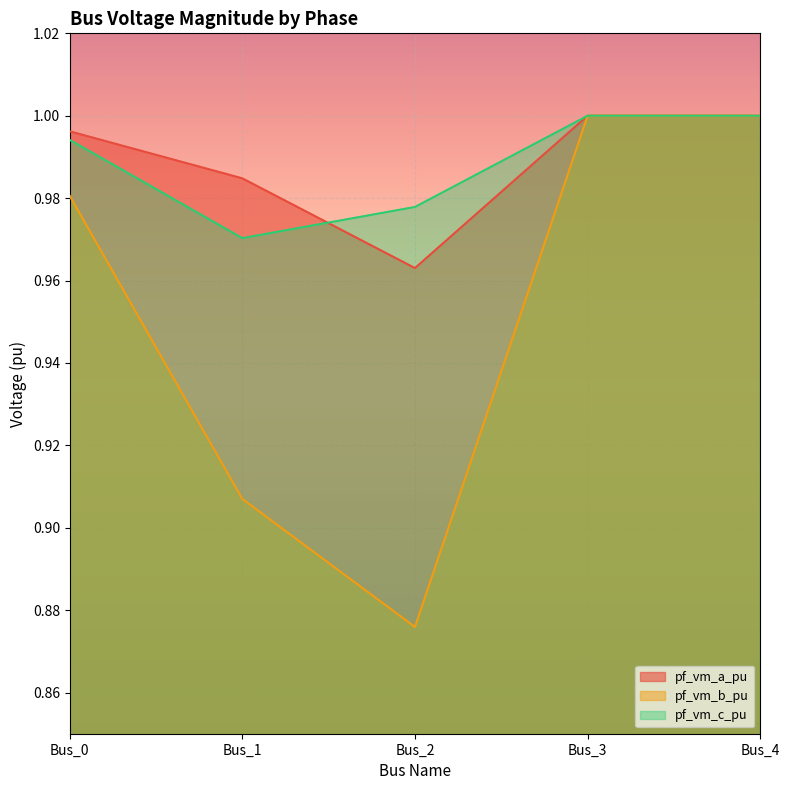

At which label is pf_vm_a_pu closest to 0?

Bus_2